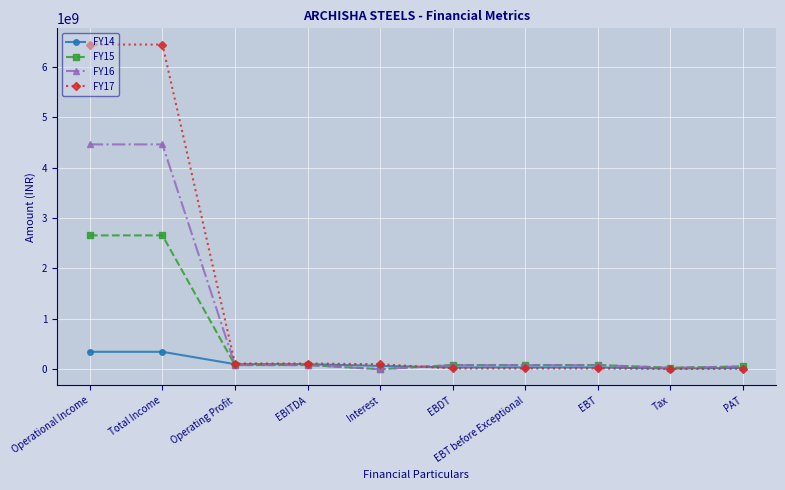

The value of FY16 at EBT is 80646769.9. True or false?

True